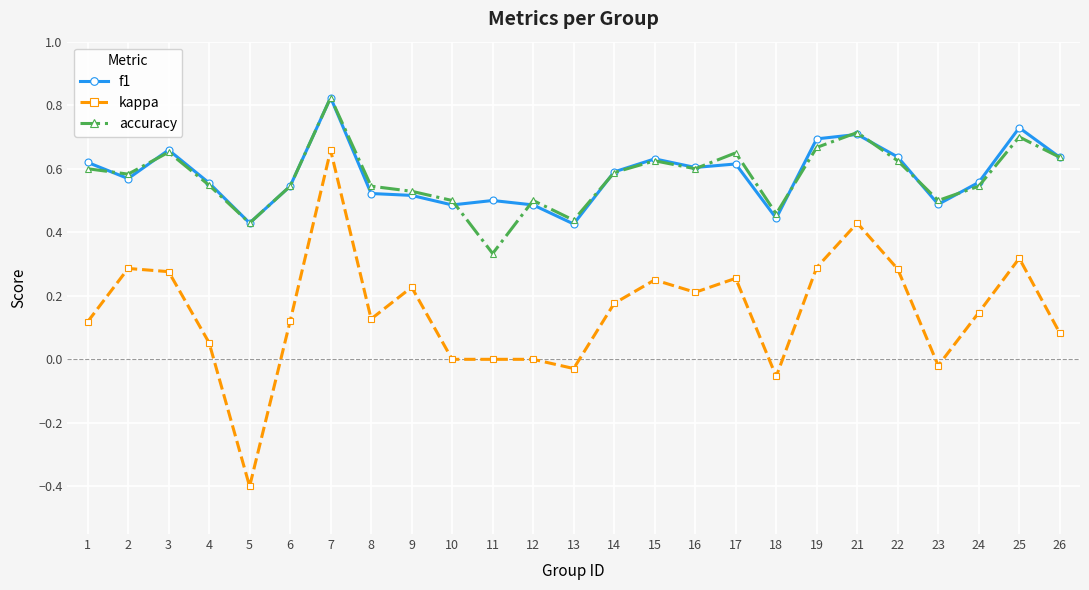

Which series has the largest range (max minus min)?

kappa